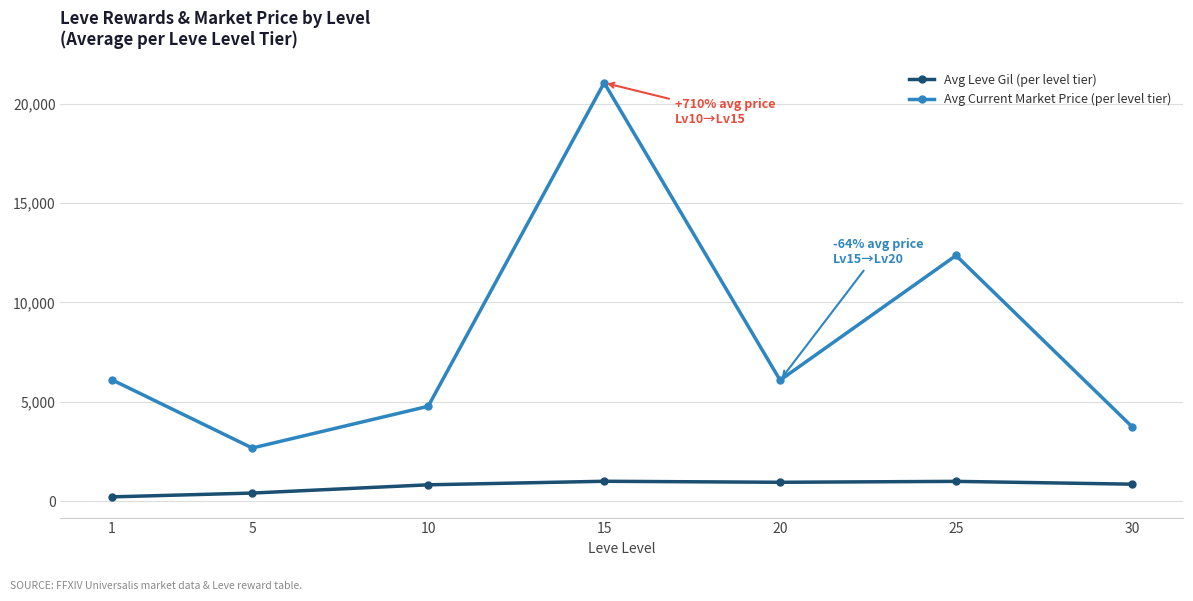

Rank the series by their maximum value, from highest to lowest.

Avg Current Market Price (per level tier), Avg Leve Gil (per level tier)